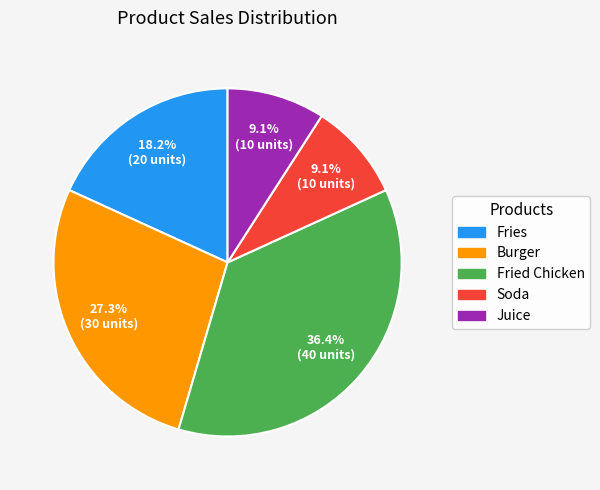

True or false: Fried Chicken accounts for 36% of the total.

True